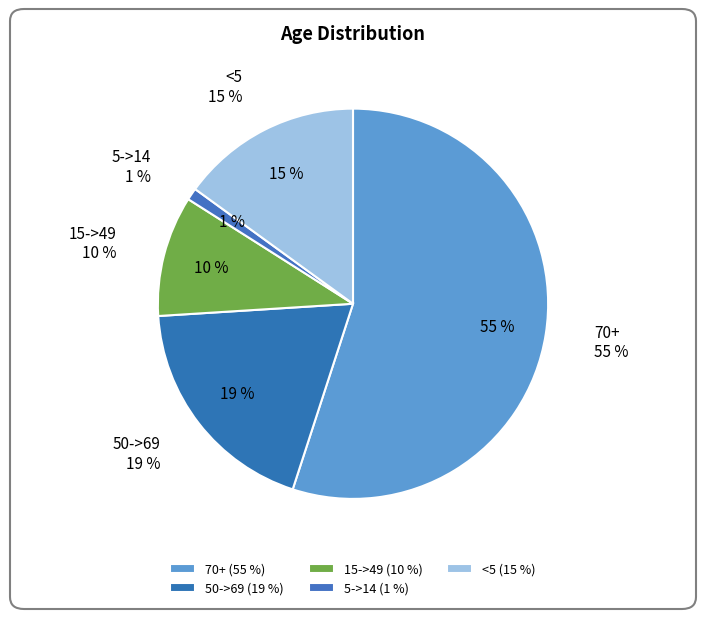

True or false: <5 accounts for 15% of the total.

True